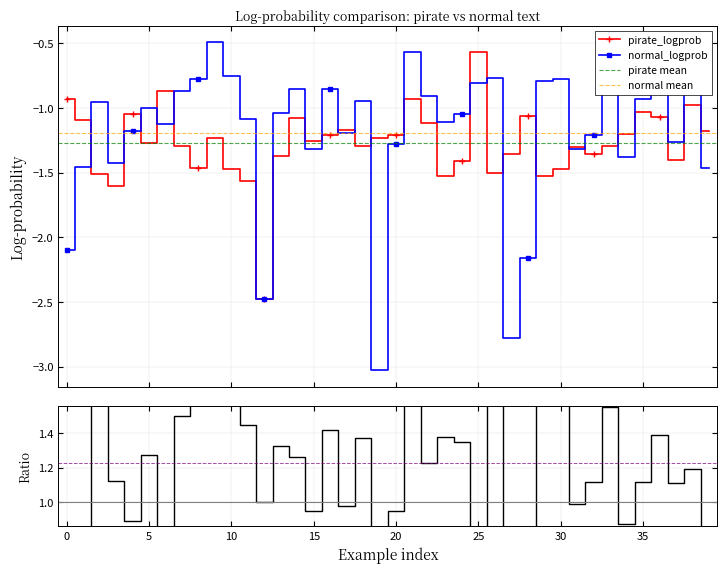

What is the lowest value of the normal_logprob series?

-3.0